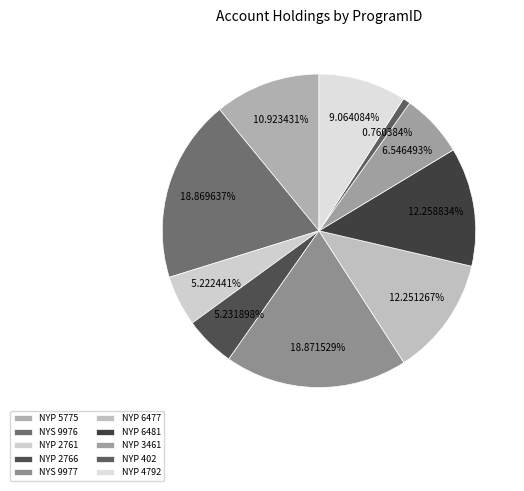

Count the number of slices in the pie.

10